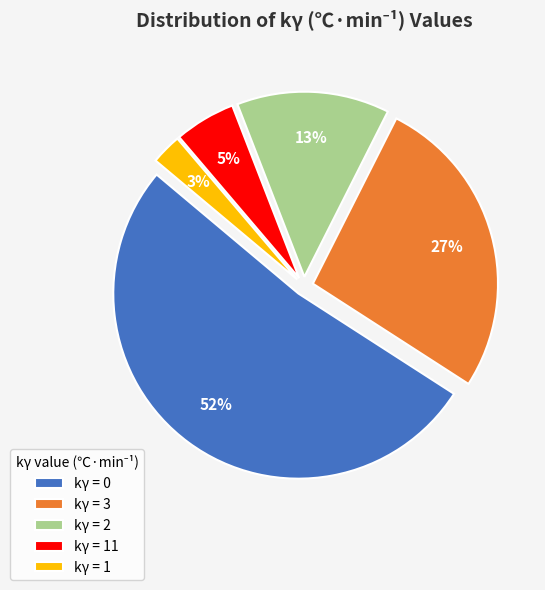

To the nearest percent, what portion does kγ = 1 represent?

3%